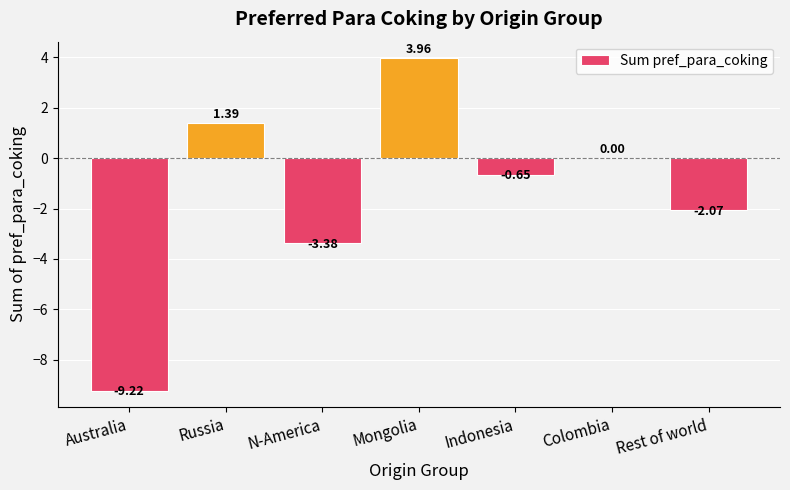

Which has a higher value, Indonesia or N-America?

Indonesia